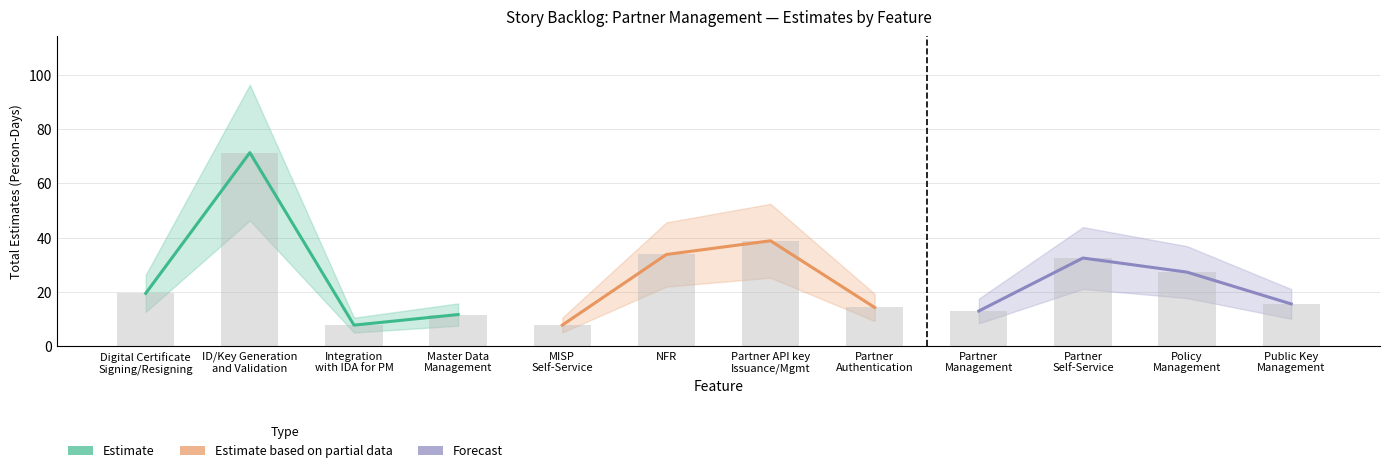

Is the value of Estimate at Digital Certificate
Signing/Resigning greater than the value of Estimate based on partial data at Digital Certificate
Signing/Resigning?

Yes